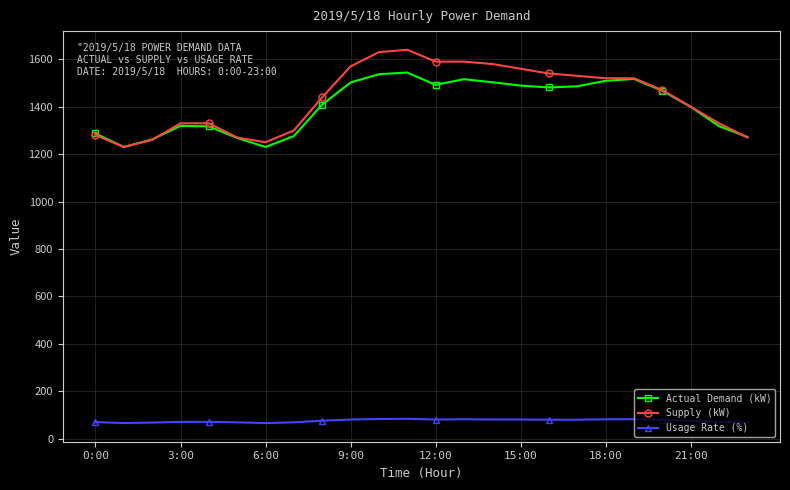

Rank the series by their maximum value, from highest to lowest.

Supply (kW), Actual Demand (kW), Usage Rate (%)